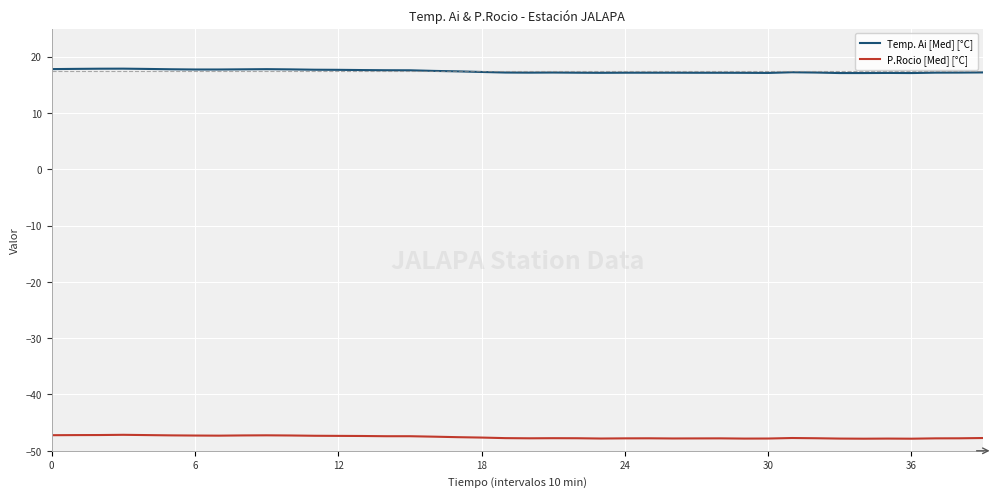

Rank the series by their maximum value, from lowest to highest.

P.Rocio [Med] [°C], Temp. Ai [Med] [°C]